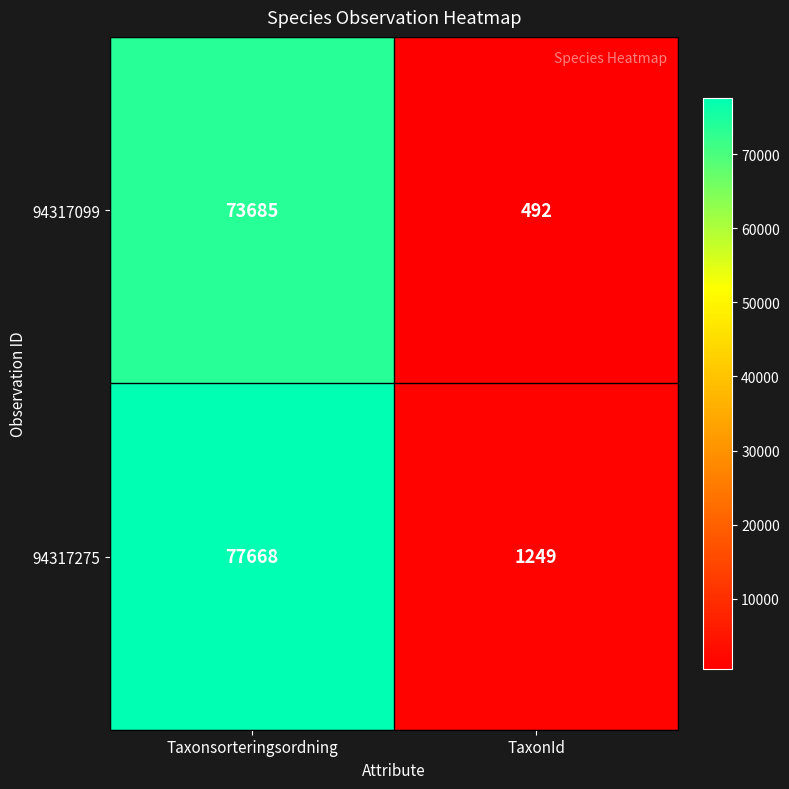

At how many categories does at least one series exceed 27673?

1